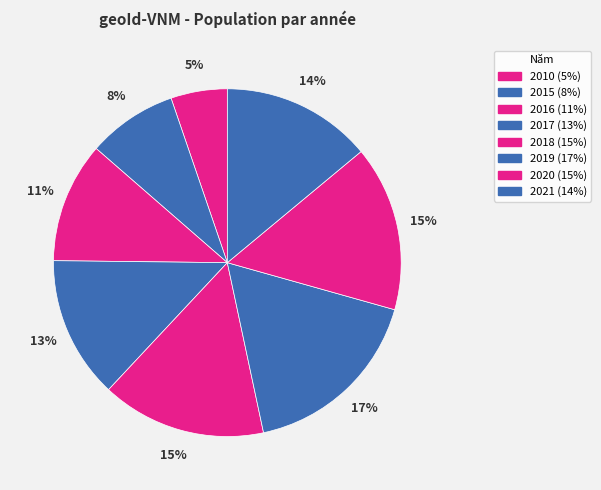

To the nearest percent, what is the difference between the 2019 and 2017 slice percentages?

4%